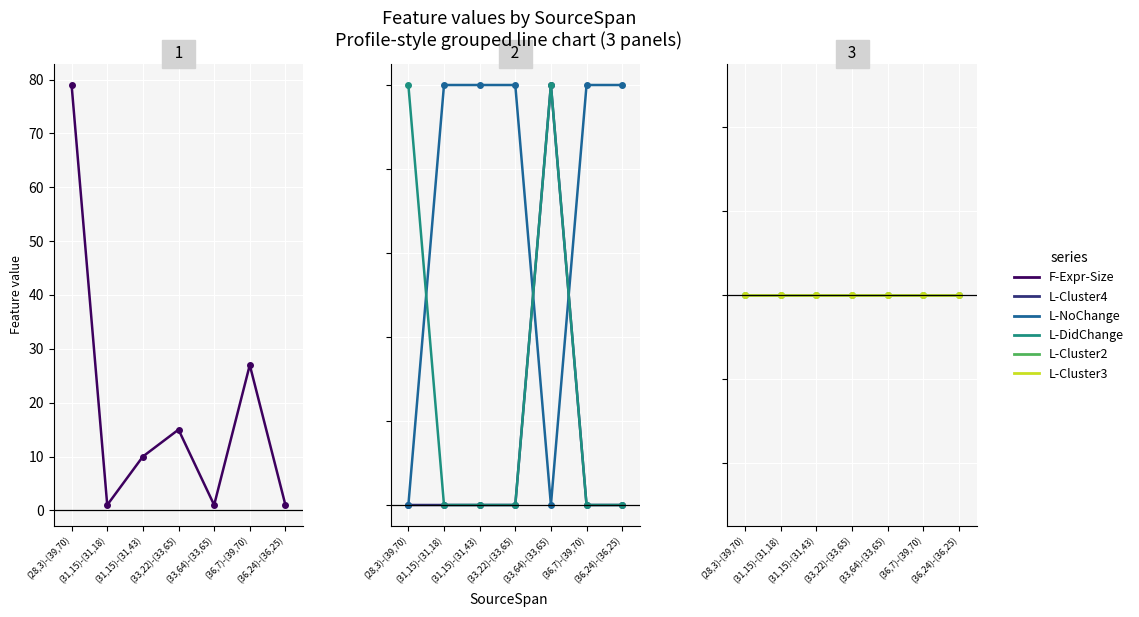

True or false: L-Cluster4 has more than 2 interior local peaks.

False